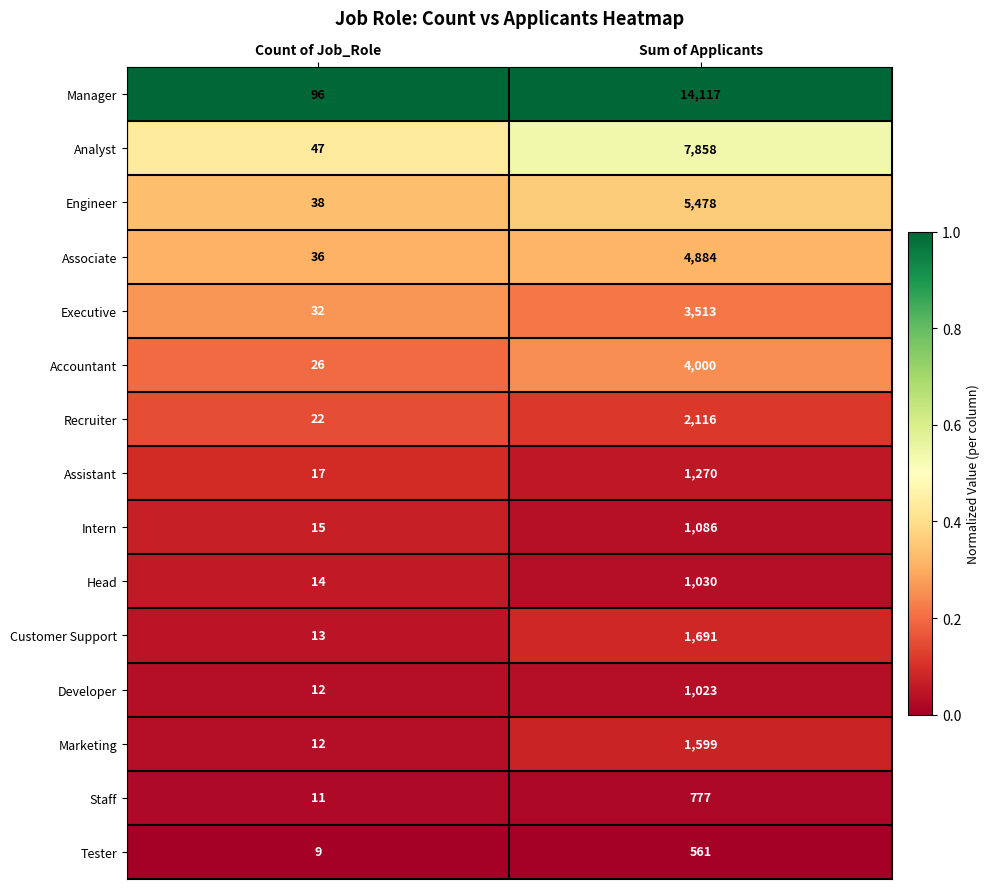

True or false: Engineer has a value of 23 at Count of Job_Role.

False